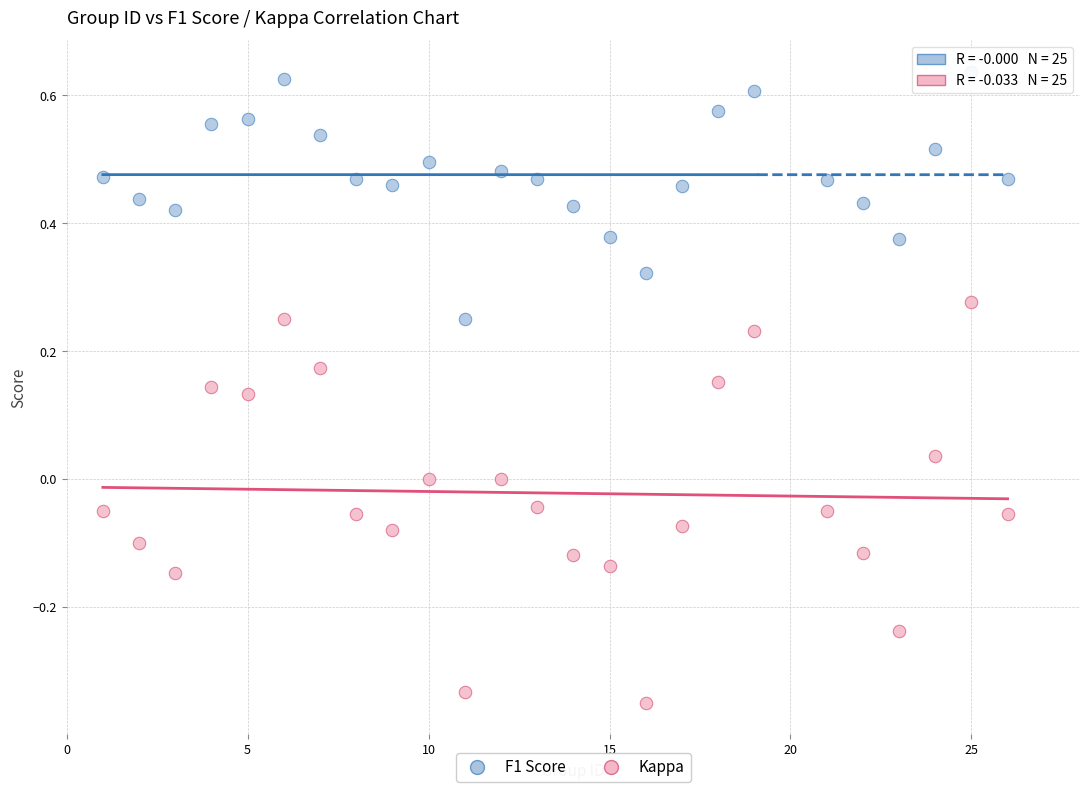

Which series has the widest spread of Y values?

Kappa